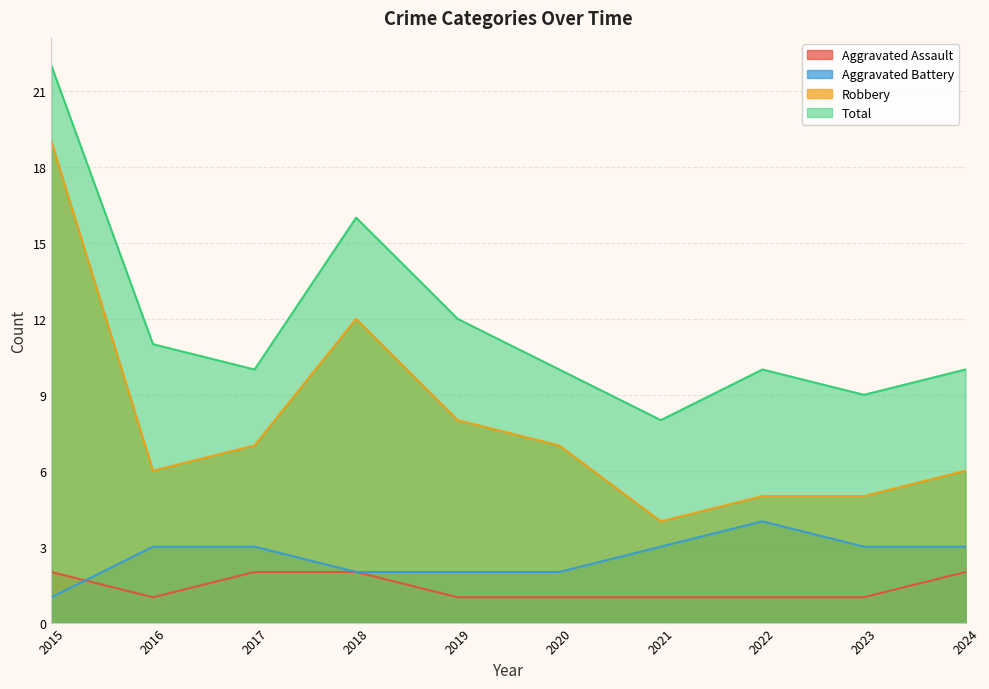

True or false: Total has a value of 10 at 2022.

True